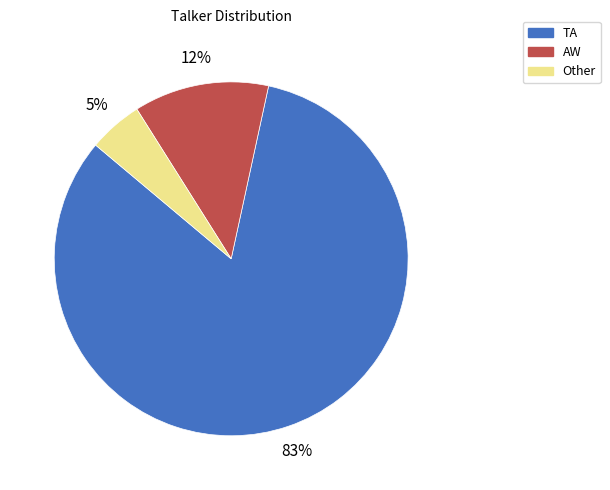

Which category accounts for the majority?

TA